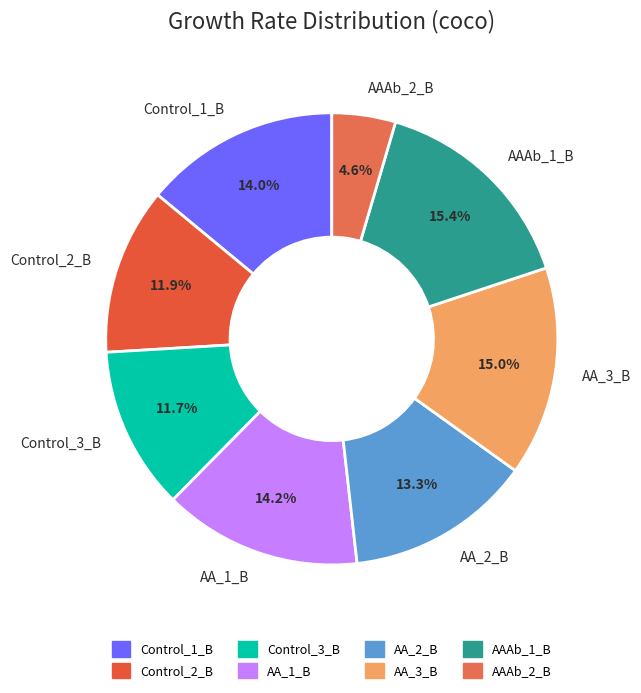

Which category has the smallest portion of the pie?

AAAb_2_B